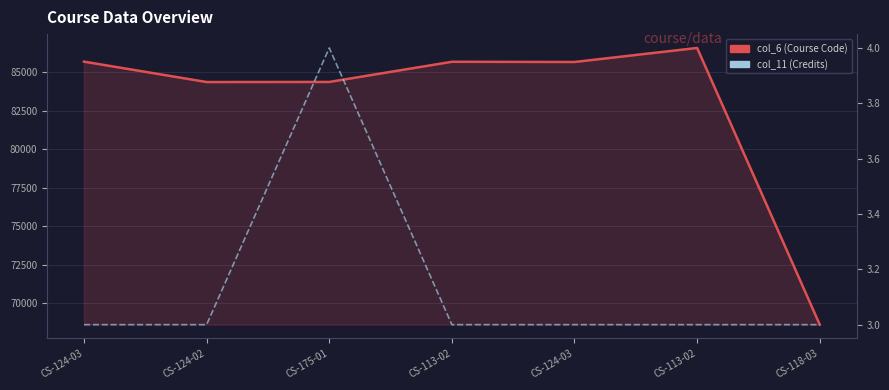

Between CS-124-02 and CS-113-02, which series saw the biggest shift?

col_6 (Course Code)